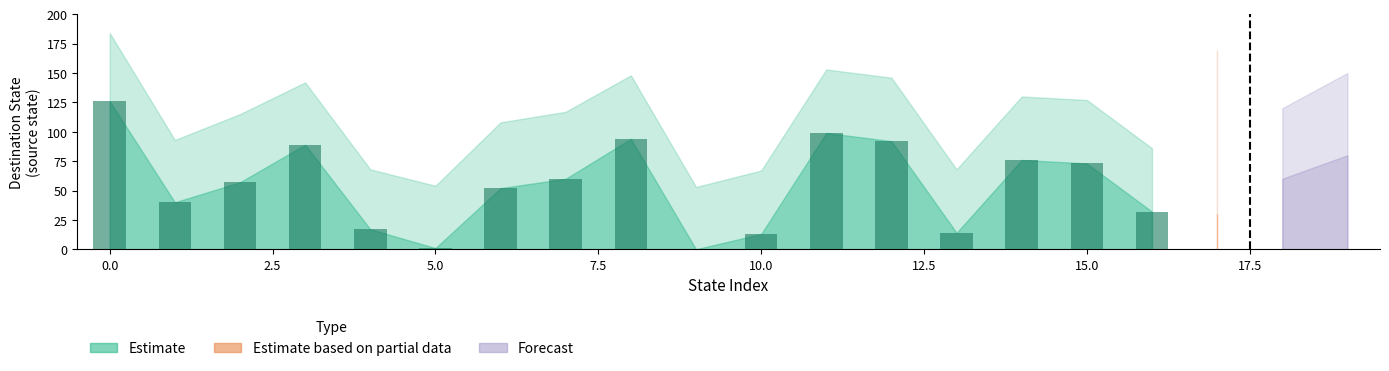

Count the number of data series in this chart.

1